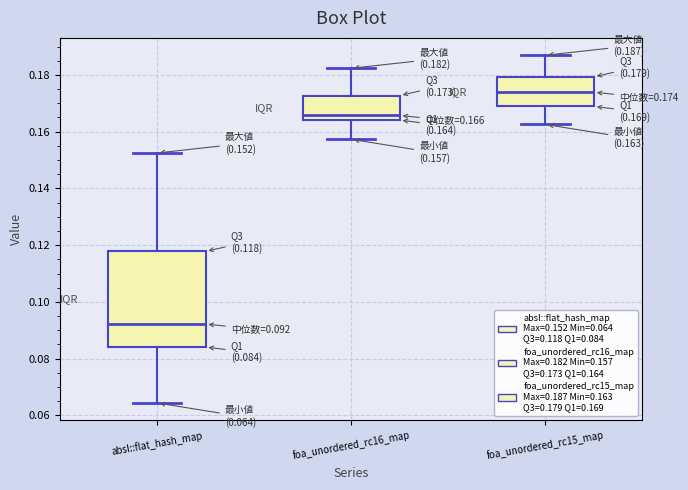

Comparing the boxes themselves (not the whiskers), which one is the tallest?

absl::flat_hash_map